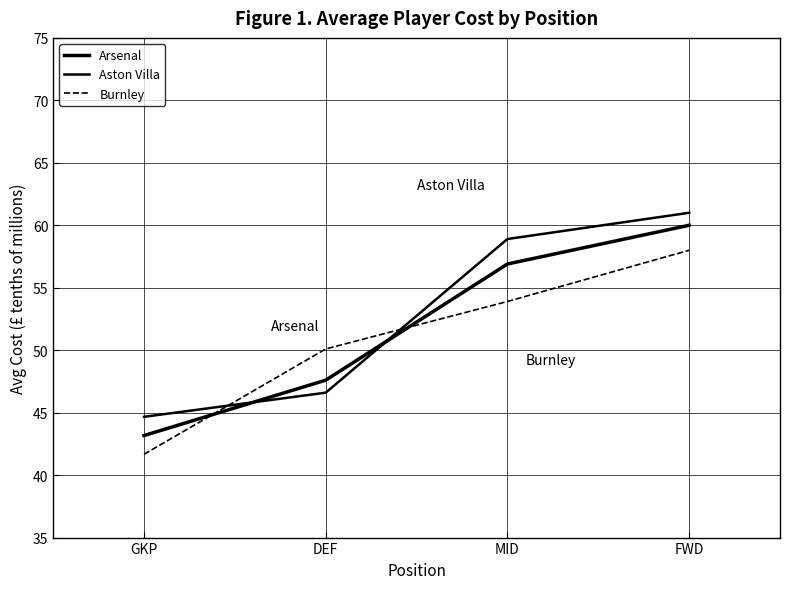

How many distinct data groups are displayed?

3